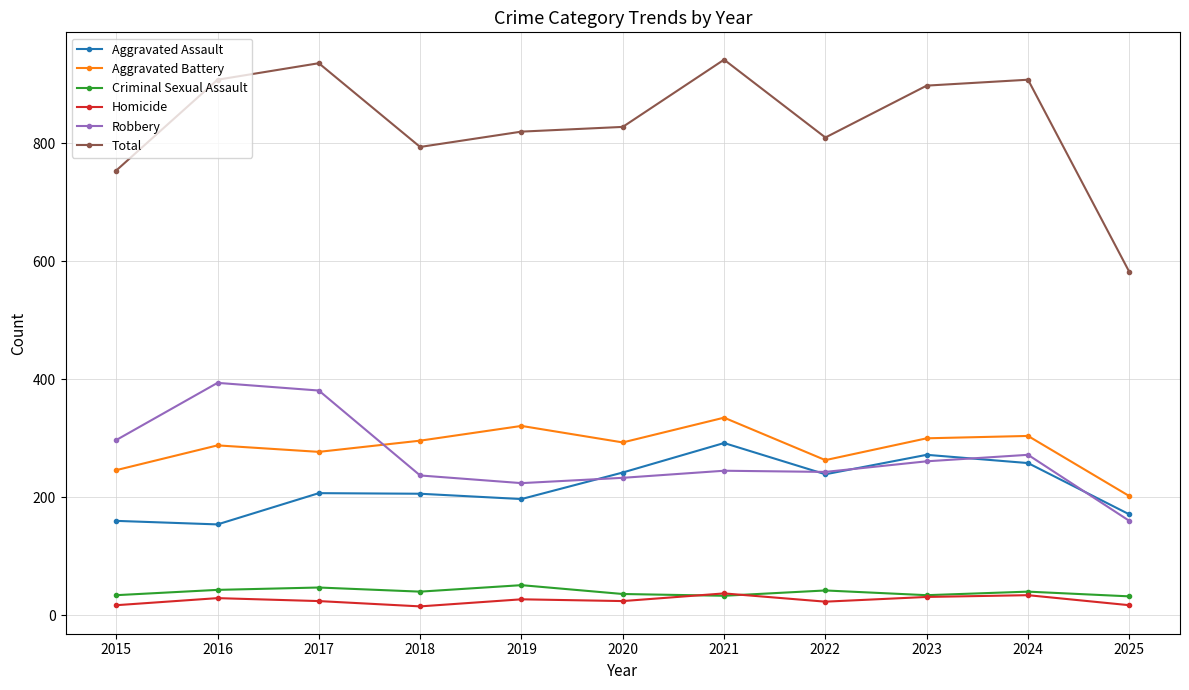

What is the difference between the highest and lowest values at 2021?

909